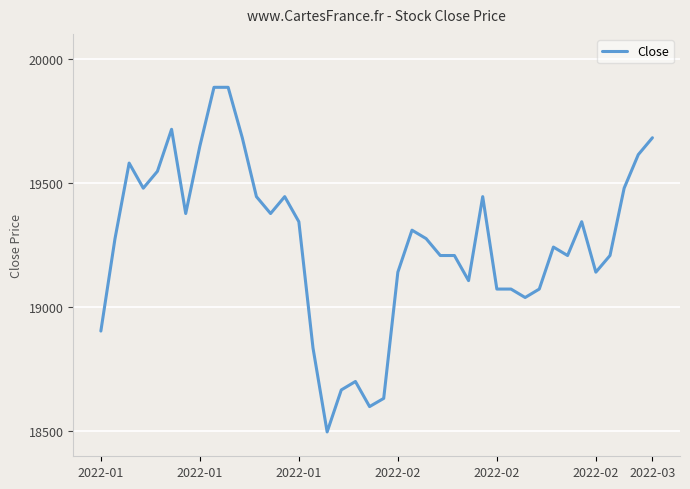

What is the minimum value shown in the chart?

18498